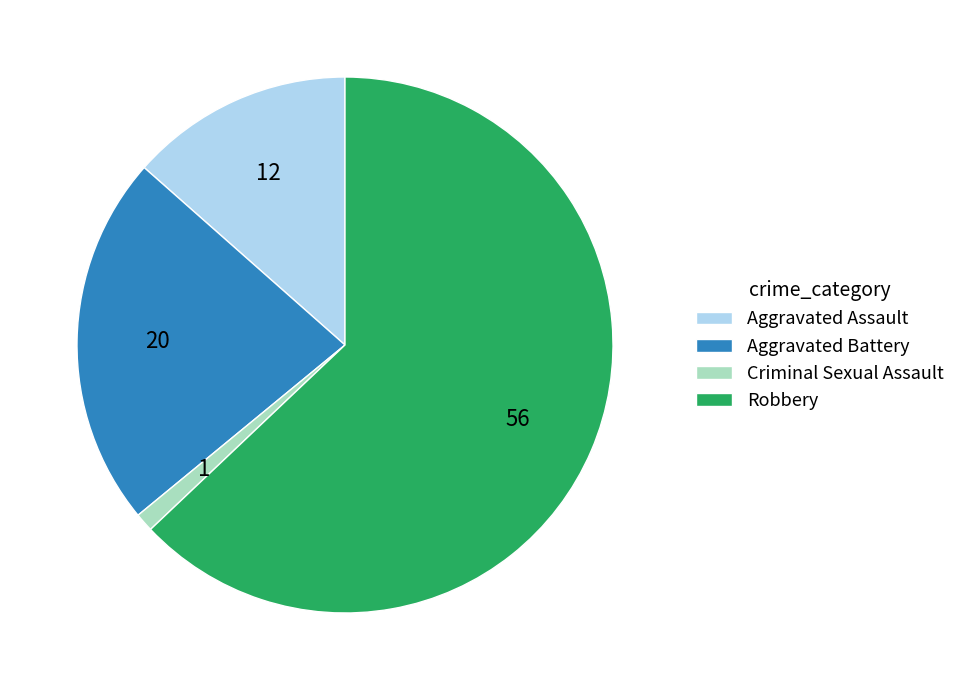

Which has a higher value, Aggravated Assault or Aggravated Battery?

Aggravated Battery